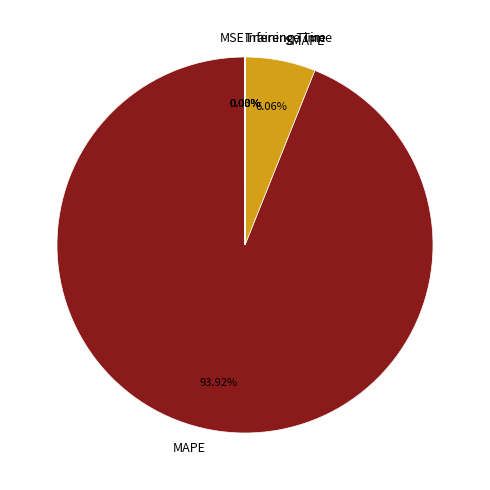

Do SMAPE and MAPE together represent more than half of the pie?

Yes